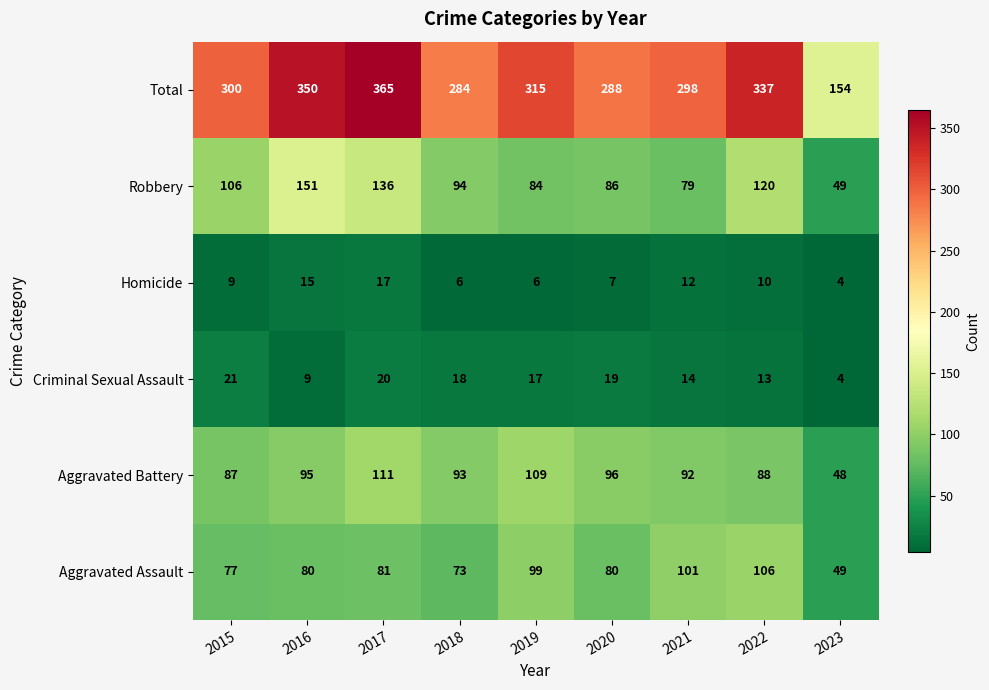

The Aggravated Battery series shows 50 at 2017. True or false?

False